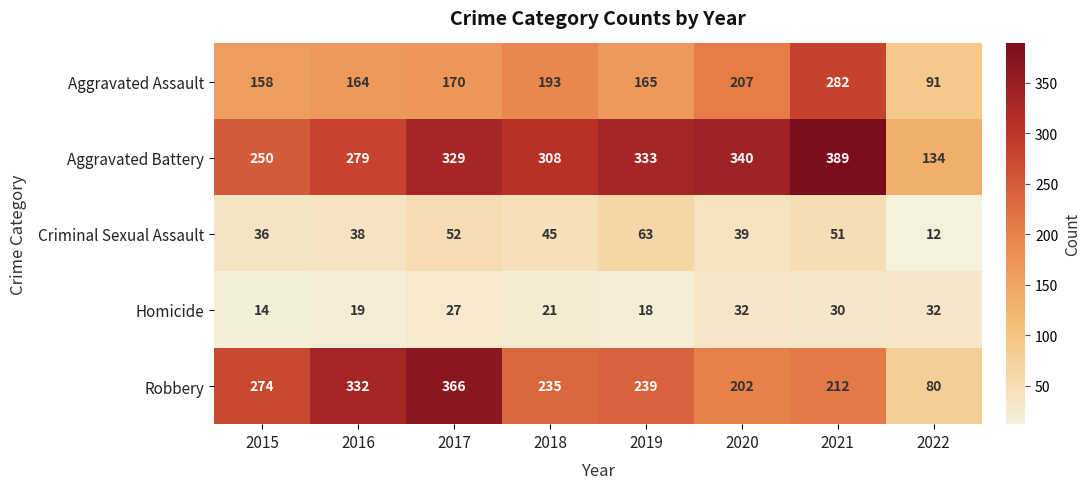

At which label does Robbery reach its peak?

2017